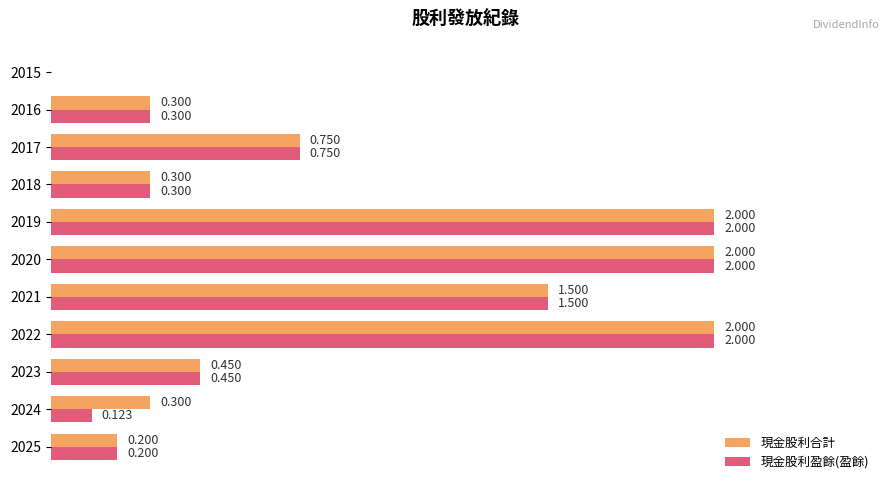

Which series changed the most between 2024 and 2019?

現金股利盈餘(盈餘)